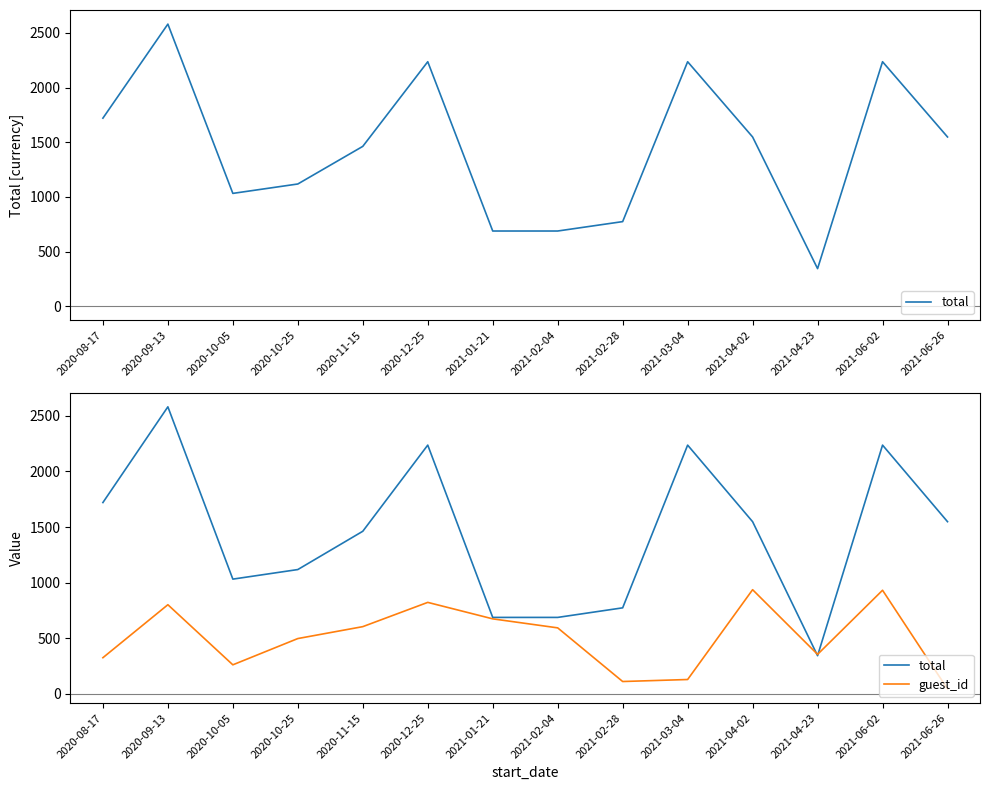

What is the label of the 1st point from the left?

2020-08-17